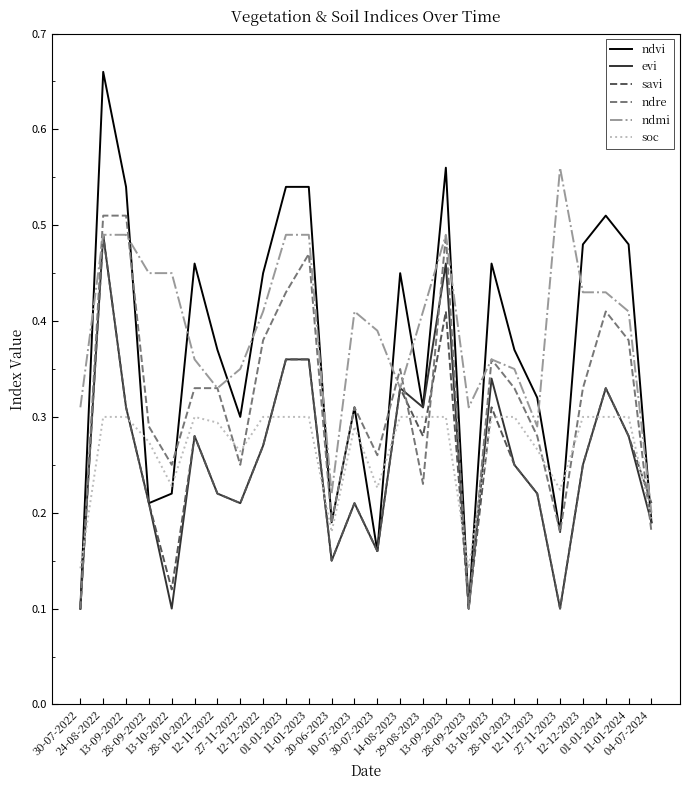

At which category is the sum across all series the highest?

24-08-2022